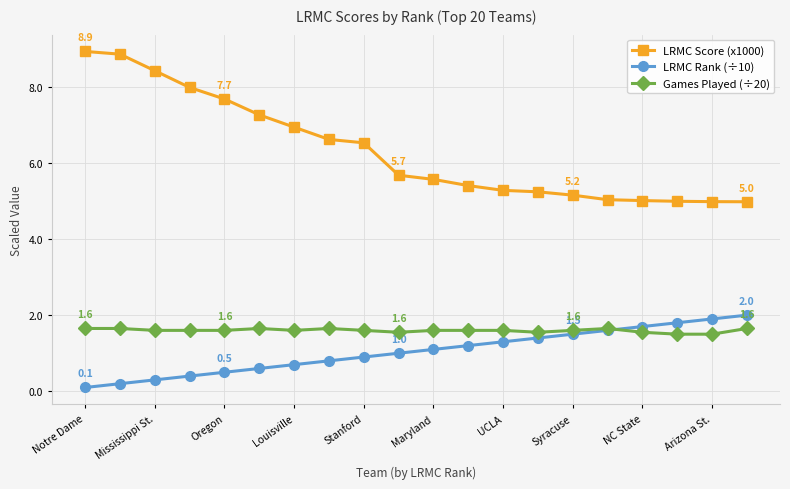

What is the maximum value for LRMC Rank (÷10)?

2.0